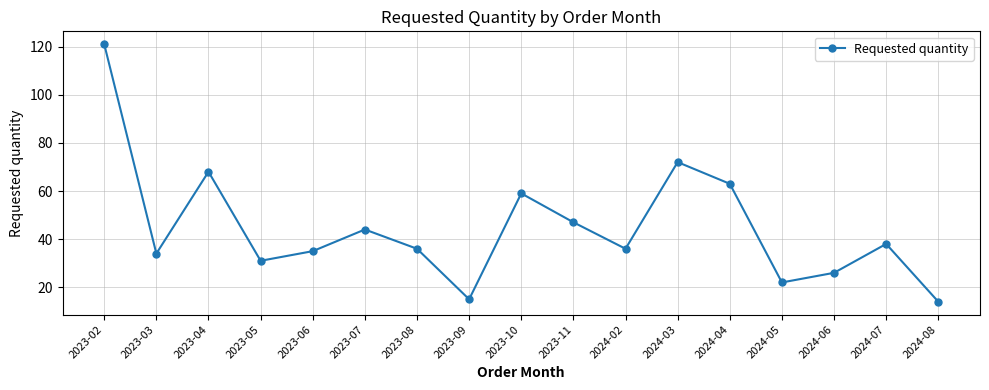

Read the value at 2024-03, to the nearest 50.

50